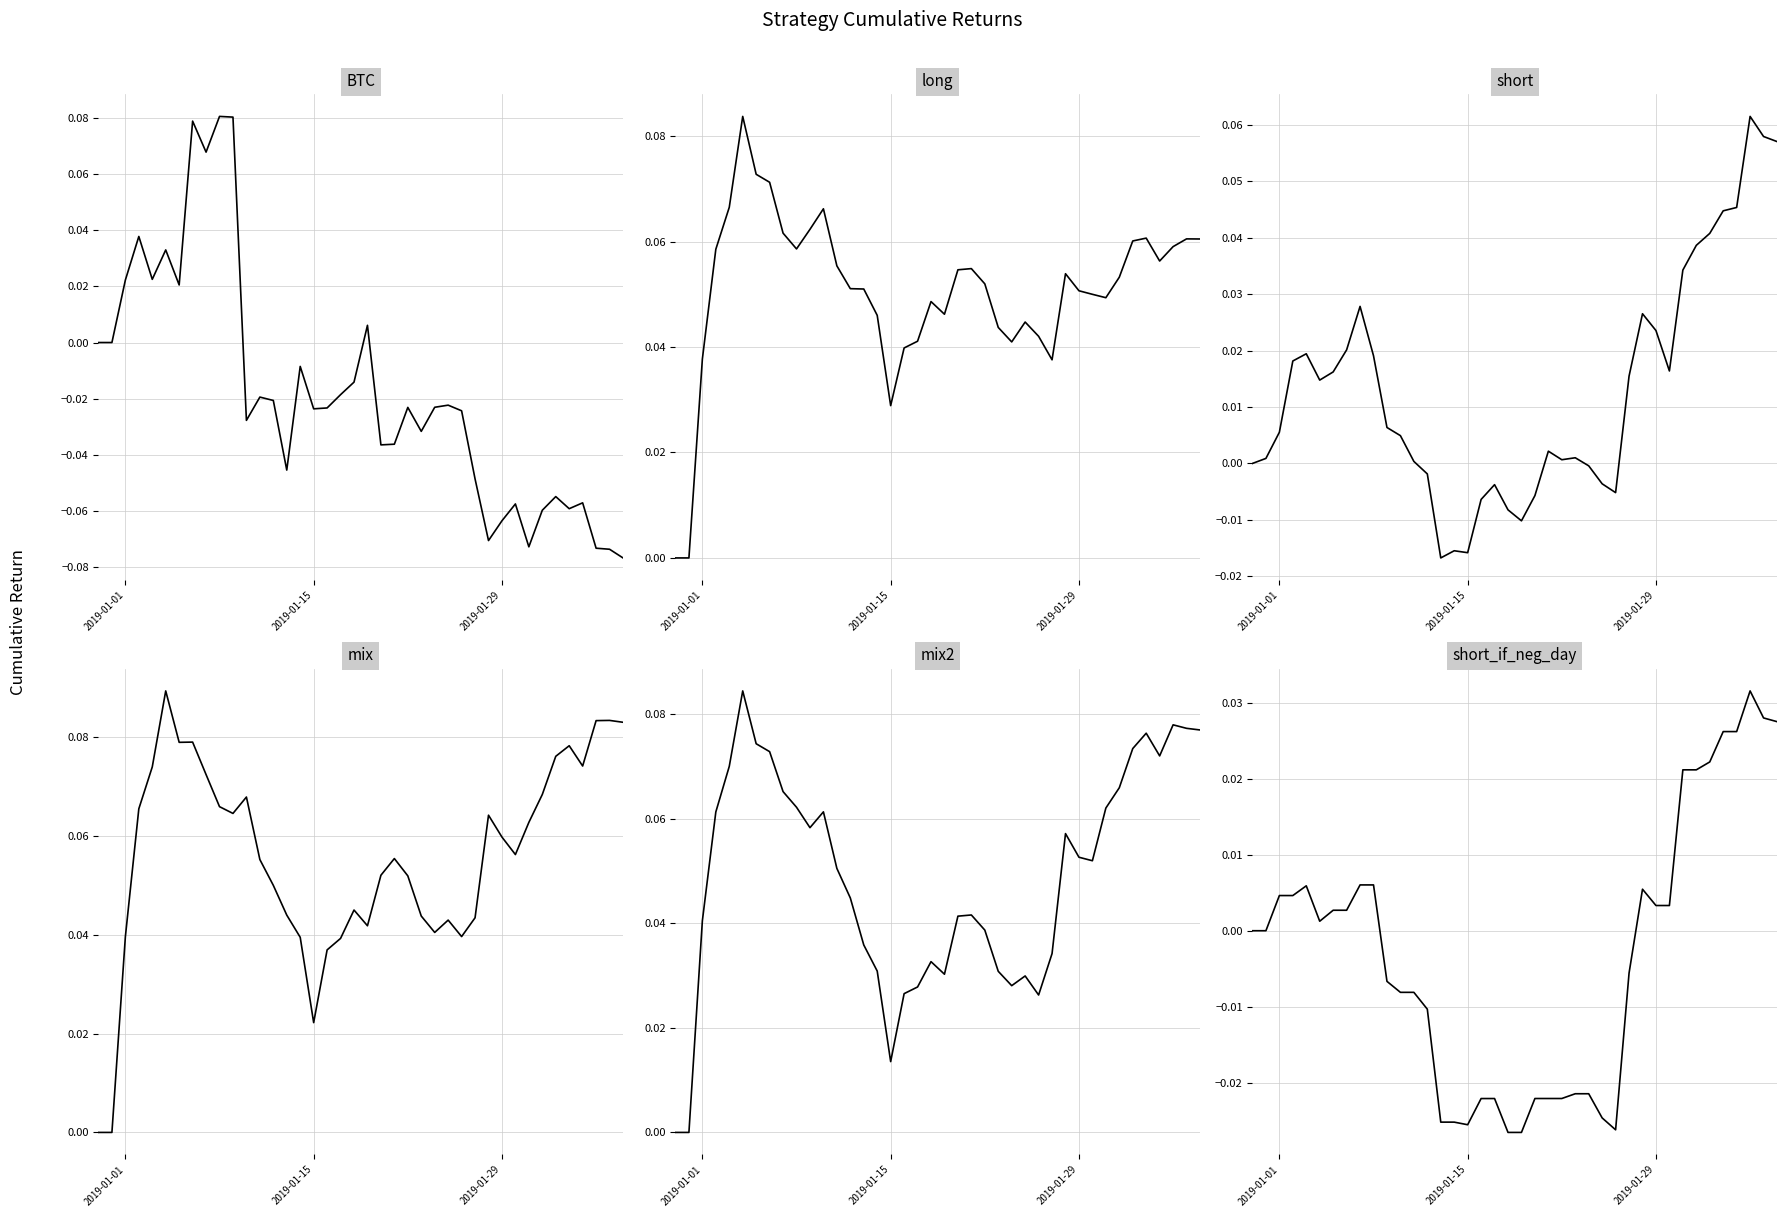

What is the value of the mix2 point at the 12th from the left?

0.1